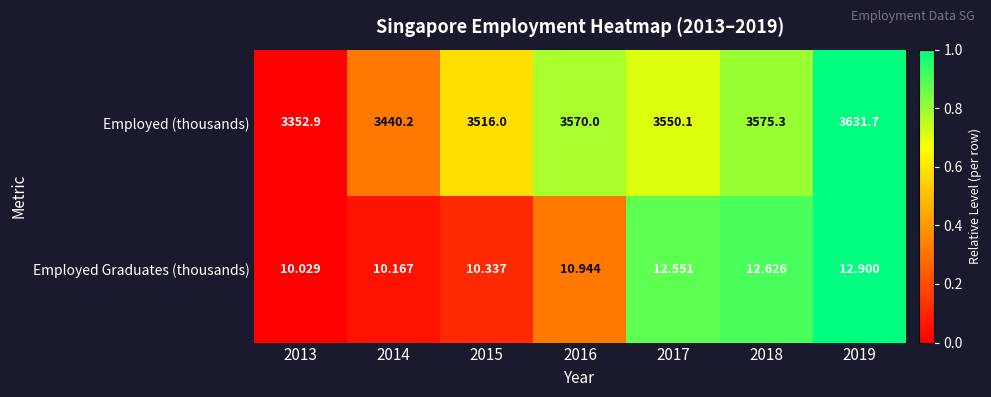

How many values in the Employed (thousands) series are below 3550?

3